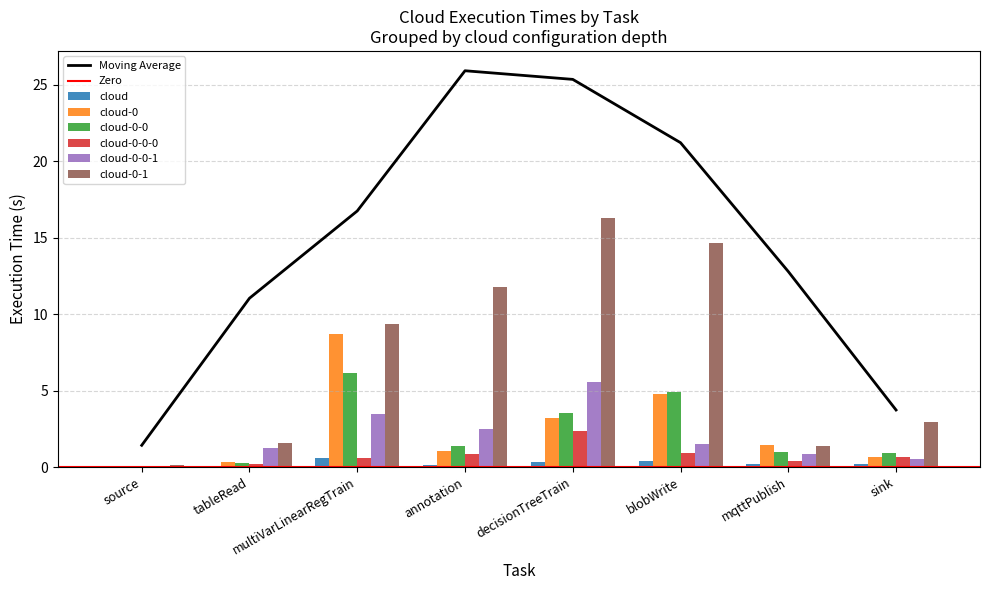

At how many categories does at least one series exceed 13?

2